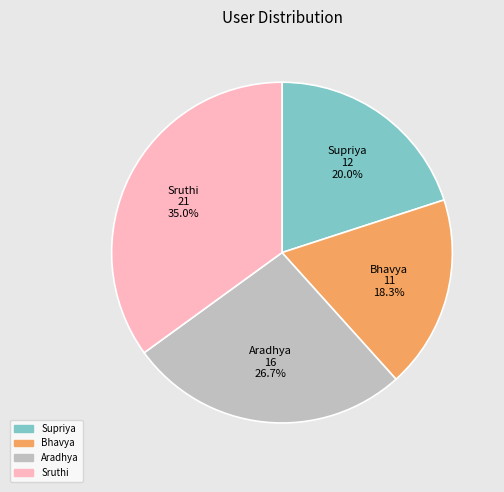

To the nearest percent, what portion does Sruthi represent?

35%